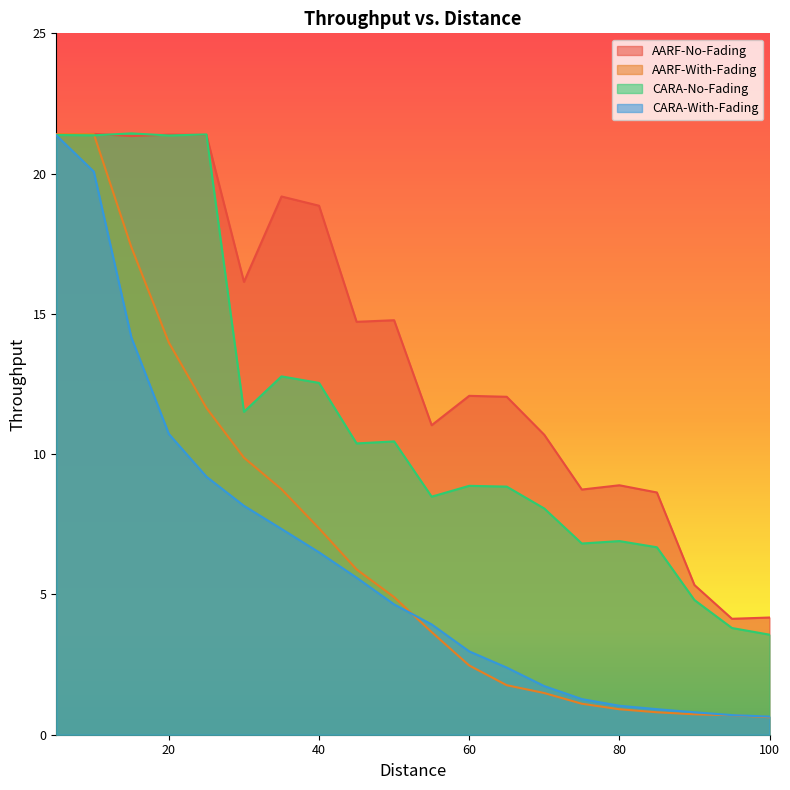

True or false: CARA-With-Fading has a value of 0.9 at 85.

True